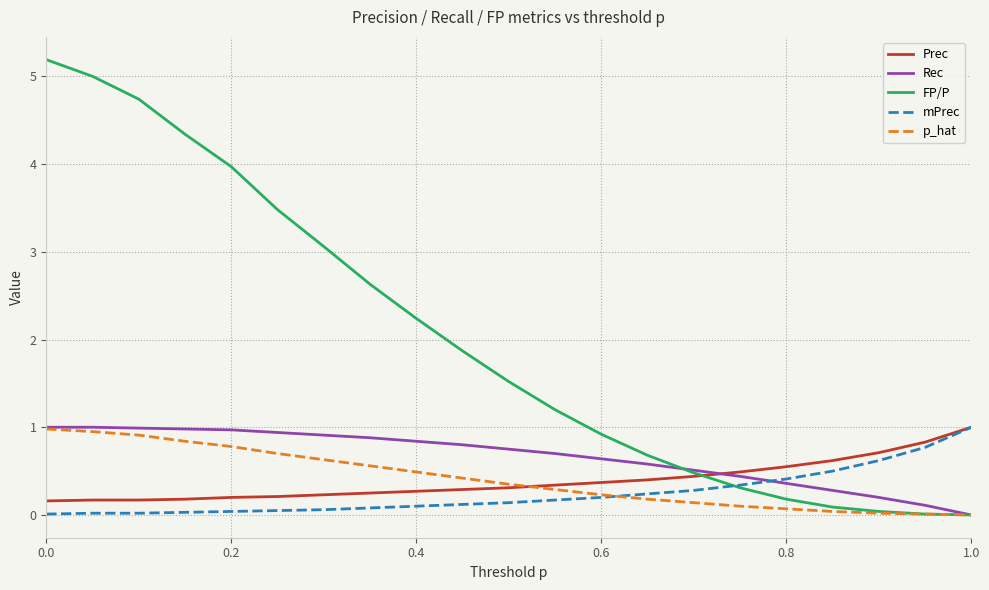

Which series has the largest total across all categories?

FP/P